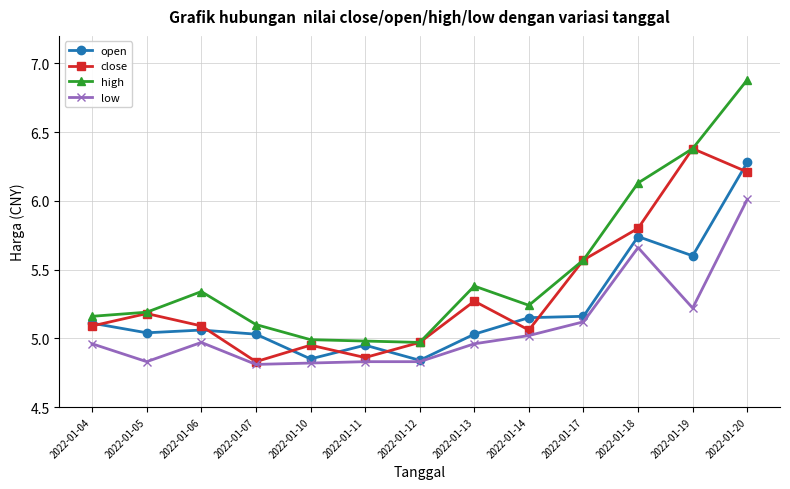

What value does the close series have at 2022-01-18?

5.8